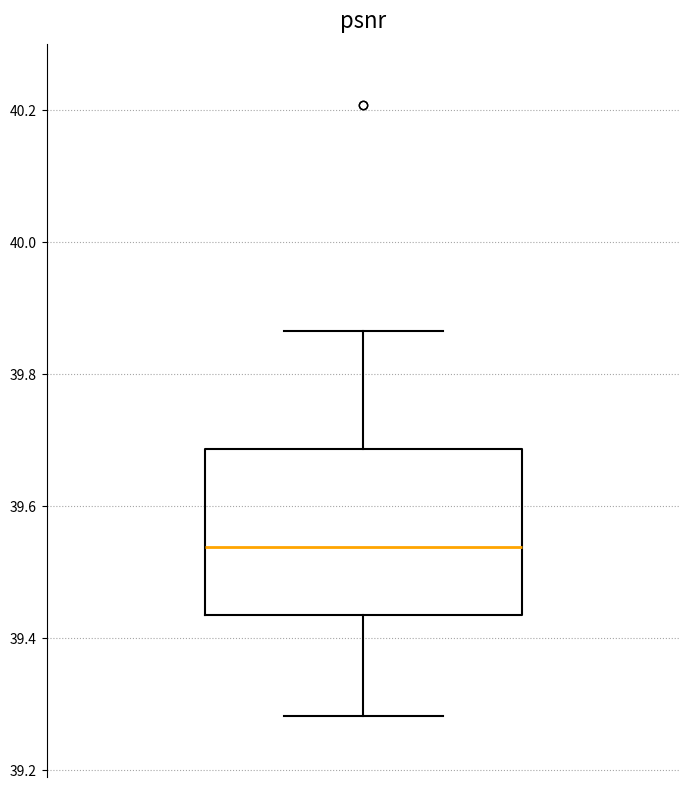

Read this box plot against the y-axis: the position of the median line, the range covered by the box, and the ends of both whiskers. The values are not printed on the chart, so give them approximately, as read against the axis.

median 39.54, box 39.44 to 39.68, whiskers 39.28 to 39.86